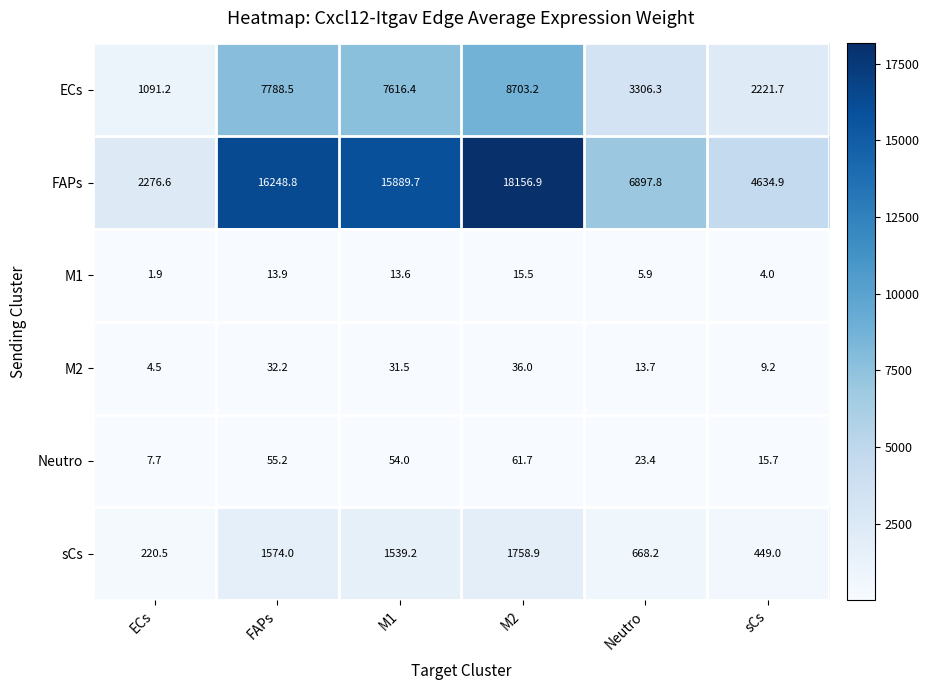

List the series in order of their peak value, lowest first.

M1, M2, Neutro, sCs, ECs, FAPs